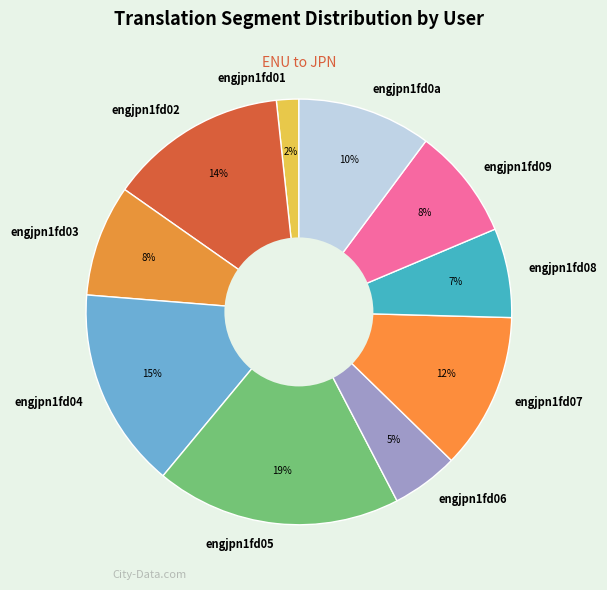

To the nearest percent, what percentage of the pie is engjpn1fd04?

15%